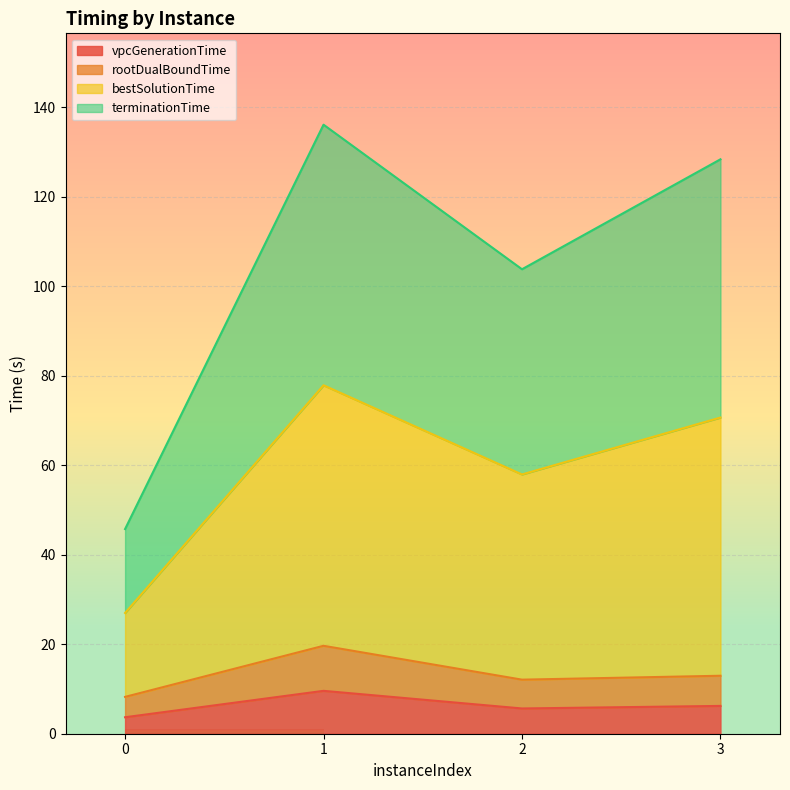

The value of vpcGenerationTime at 1 is 14.4. True or false?

False